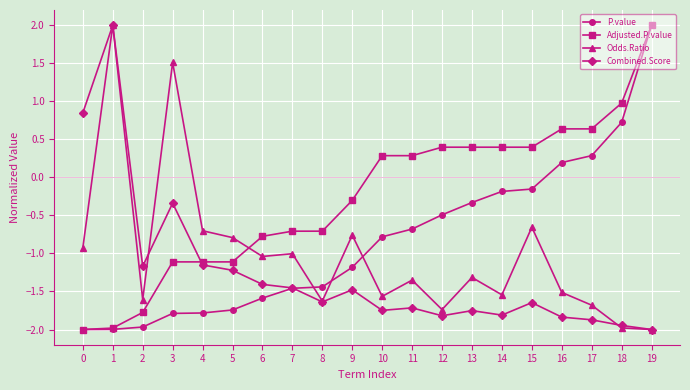

How many categories are shown in the chart?

20